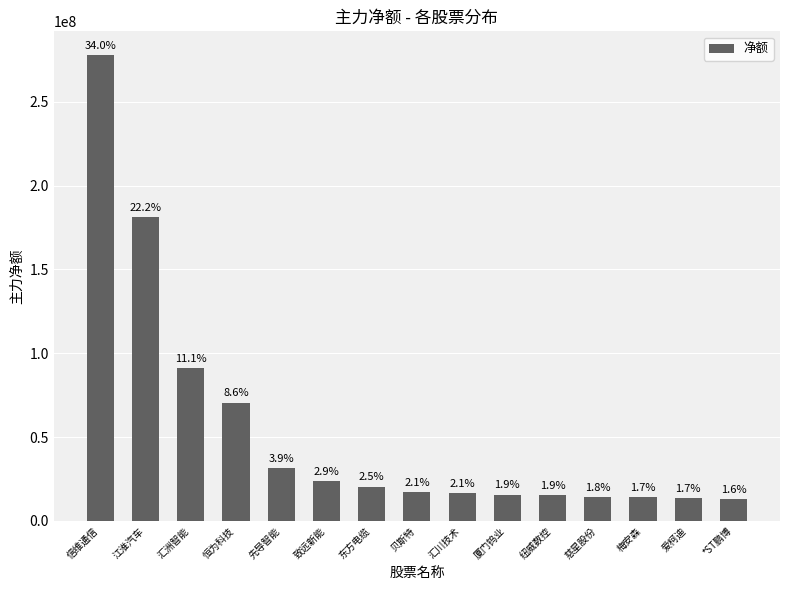

What position from the left is 贝斯特?

8